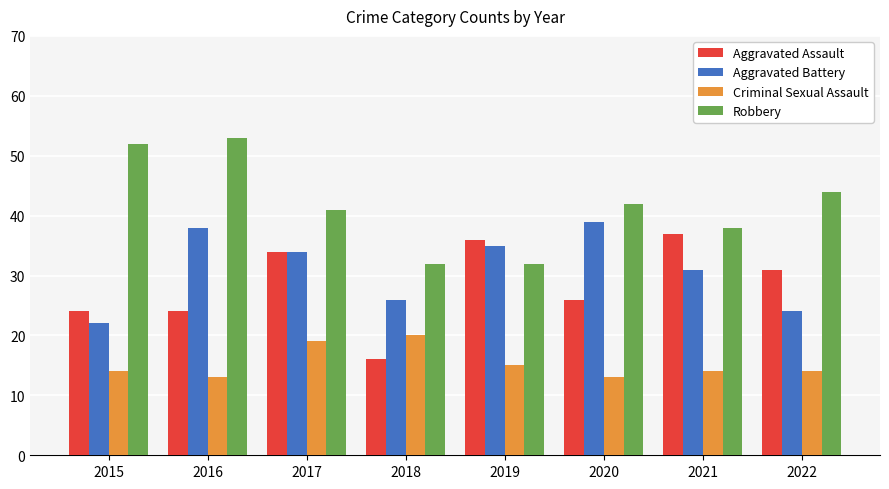

The value of Criminal Sexual Assault at 2016 is 13. True or false?

True